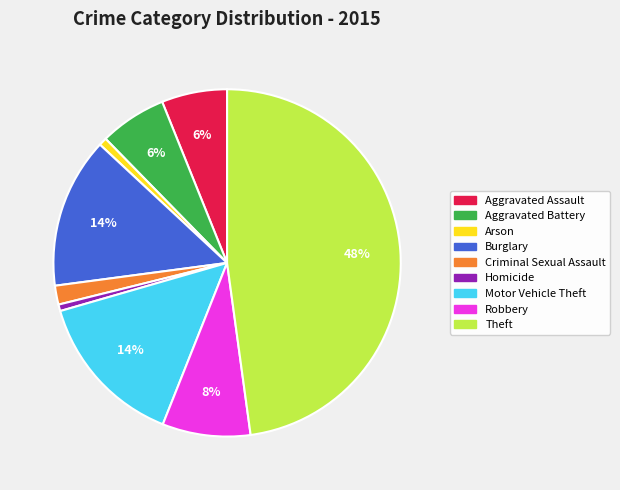

Which slice is the largest?

Theft